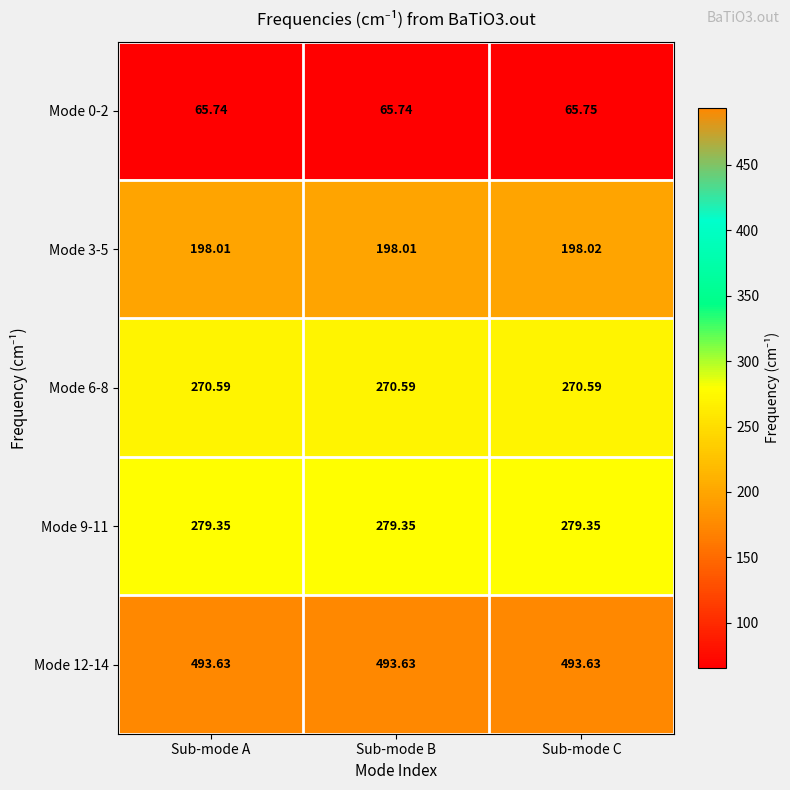

At which category is the sum across all series the highest?

Sub-mode C